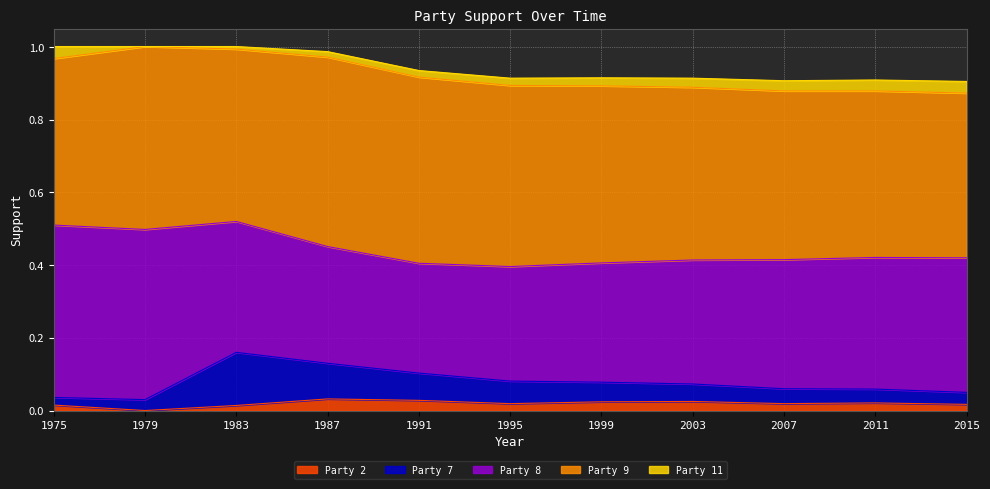

What is the approximate value of Party 7 at 1987?

0.1